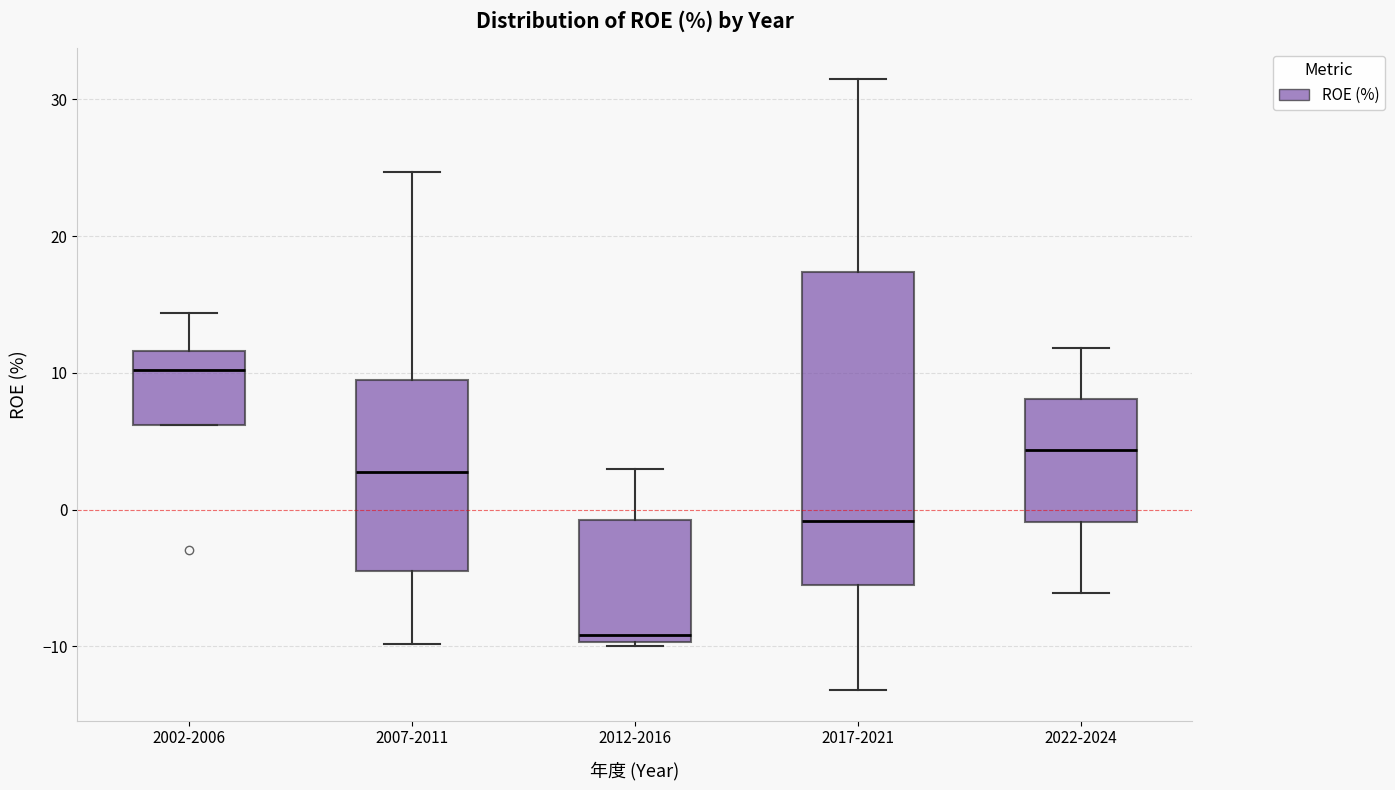

Reading left to right, read every box against the y-axis: the position of its median line, the range the box covers, and the ends of its whiskers. The values are not printed on the chart, so give them approximately, as read against the axis.

2002-2006: median 10, box 6 to 12, whiskers 6 to 14
2007-2011: median 3, box -4 to 9, whiskers -10 to 25
2012-2016: median -9, box -10 to -1, whiskers -10 (just below the box's lower edge) to 3
2017-2021: median -1, box -5 to 17, whiskers -13 to 32
2022-2024: median 4, box -1 to 8, whiskers -6 to 12